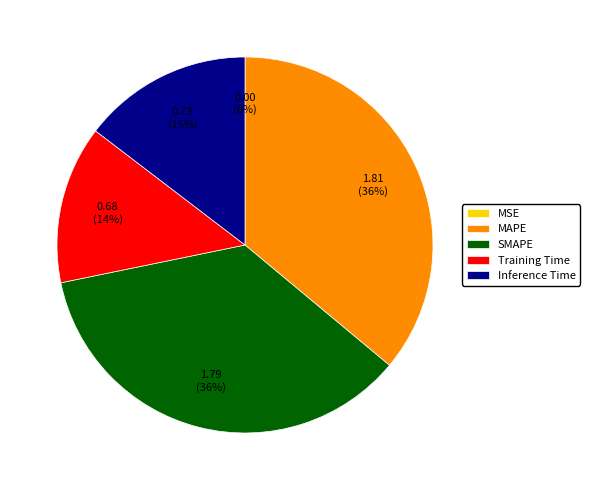

True or false: Training Time accounts for 14% of the total.

True